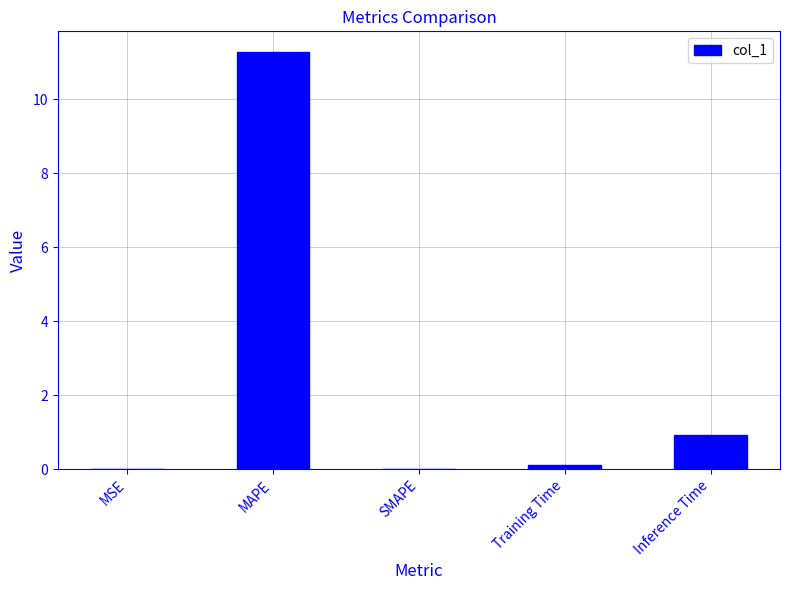

Between MSE and MAPE, which is larger?

MAPE